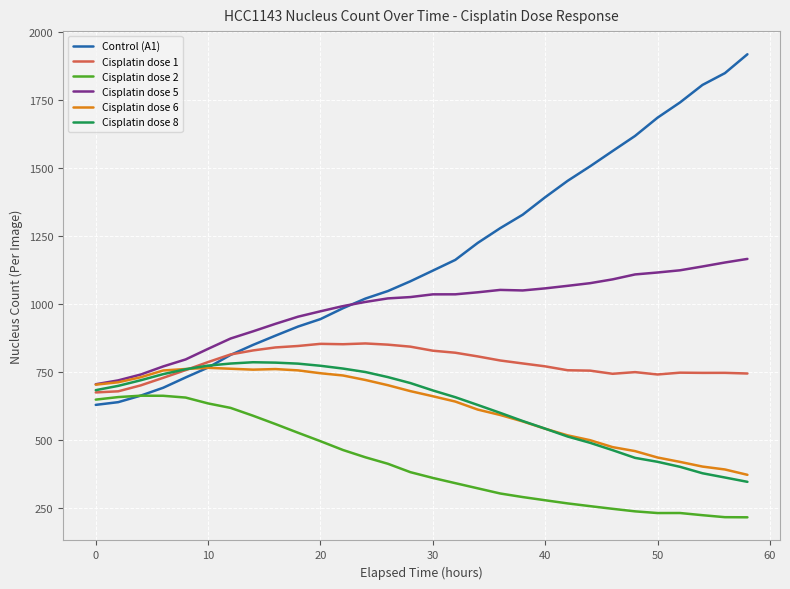

Which series has the widest spread of values?

Control (A1)